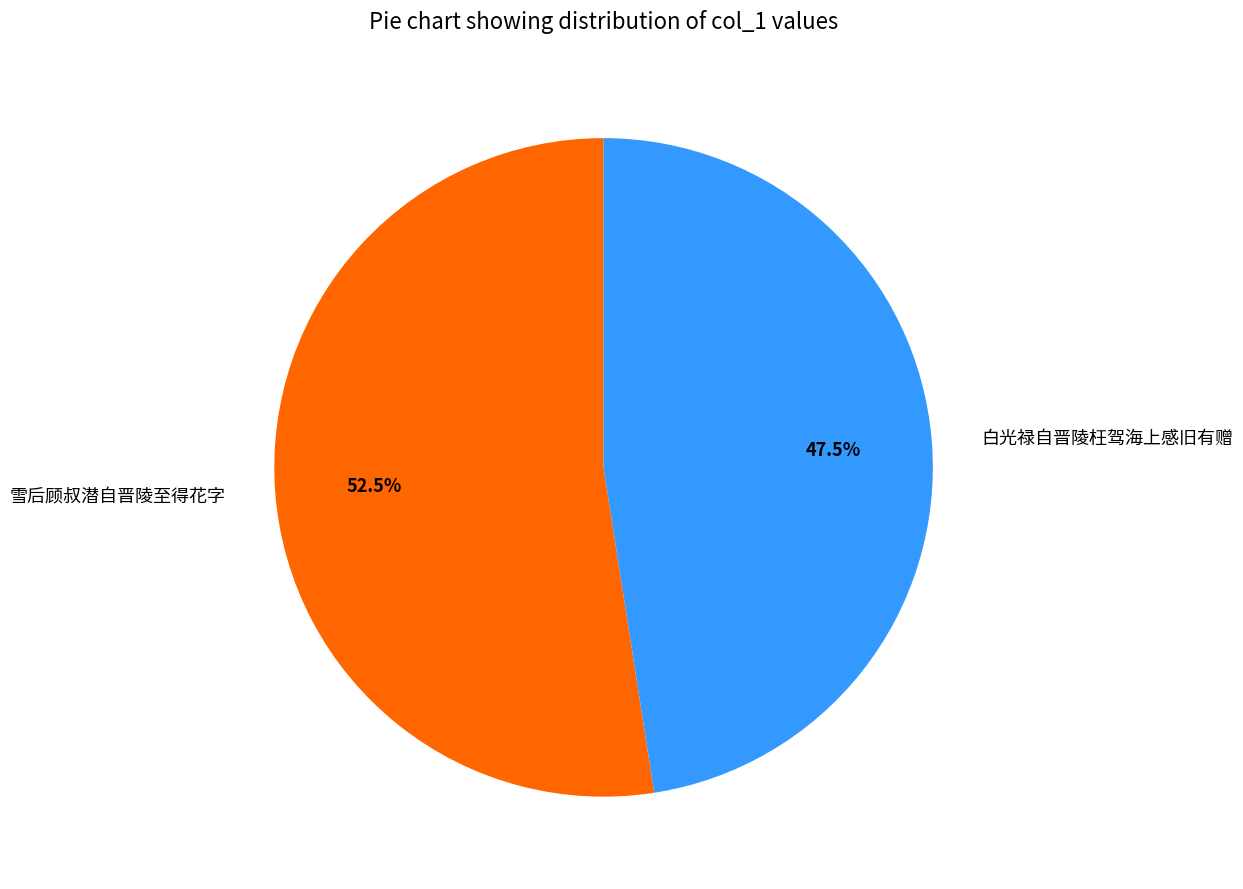

What is the smallest slice in the pie chart?

白光禄自晋陵枉驾海上感旧有赠